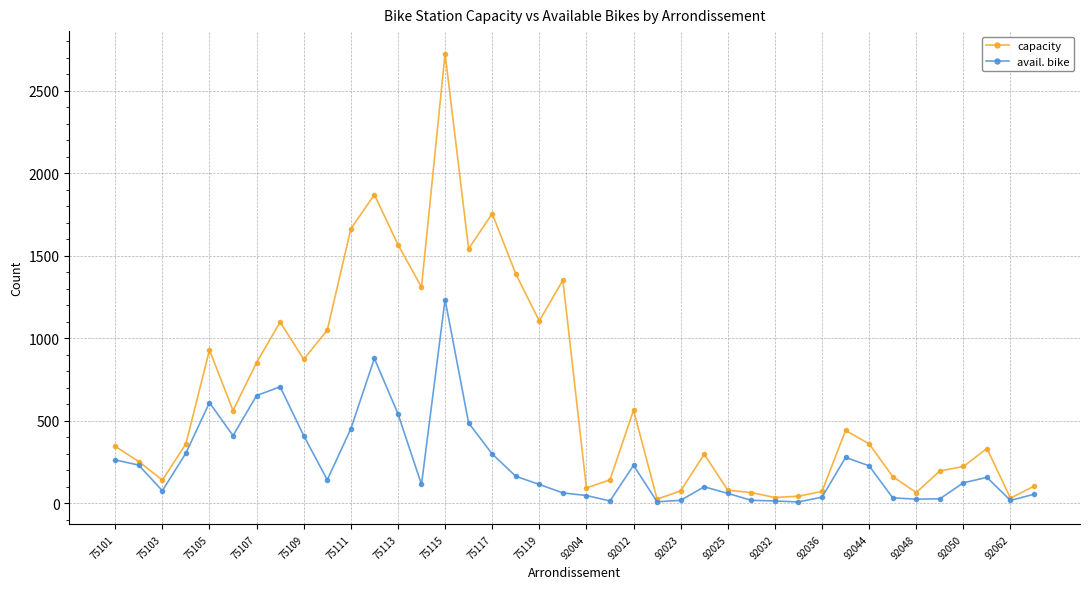

Rank the series by their maximum value, from highest to lowest.

capacity, avail. bike